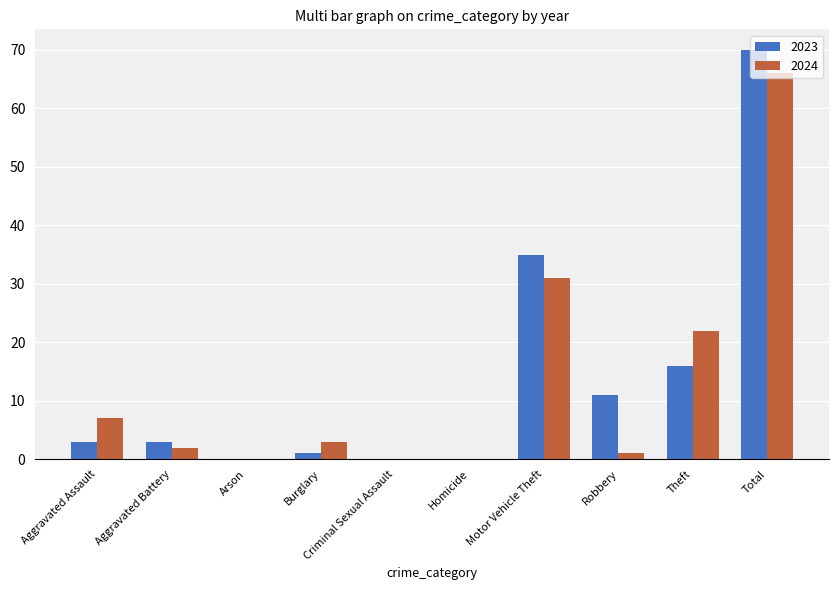

Reading left to right, list all the values displayed in this chart.

2023: 3	3	0	1	0	0	35	11	16	70
2024: 7	2	0	3	0	0	31	1	22	66